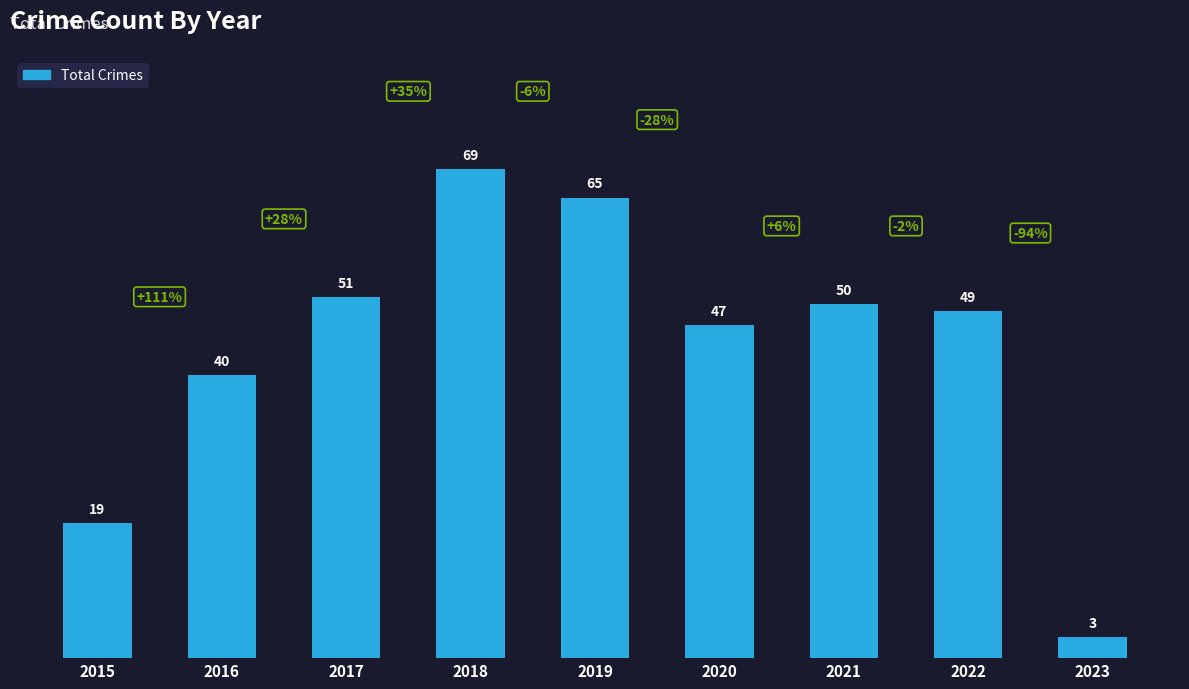

The chart shows a value of 40 at 2016. True or false?

True